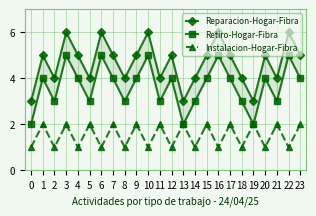

How many lines are shown in the chart?

3